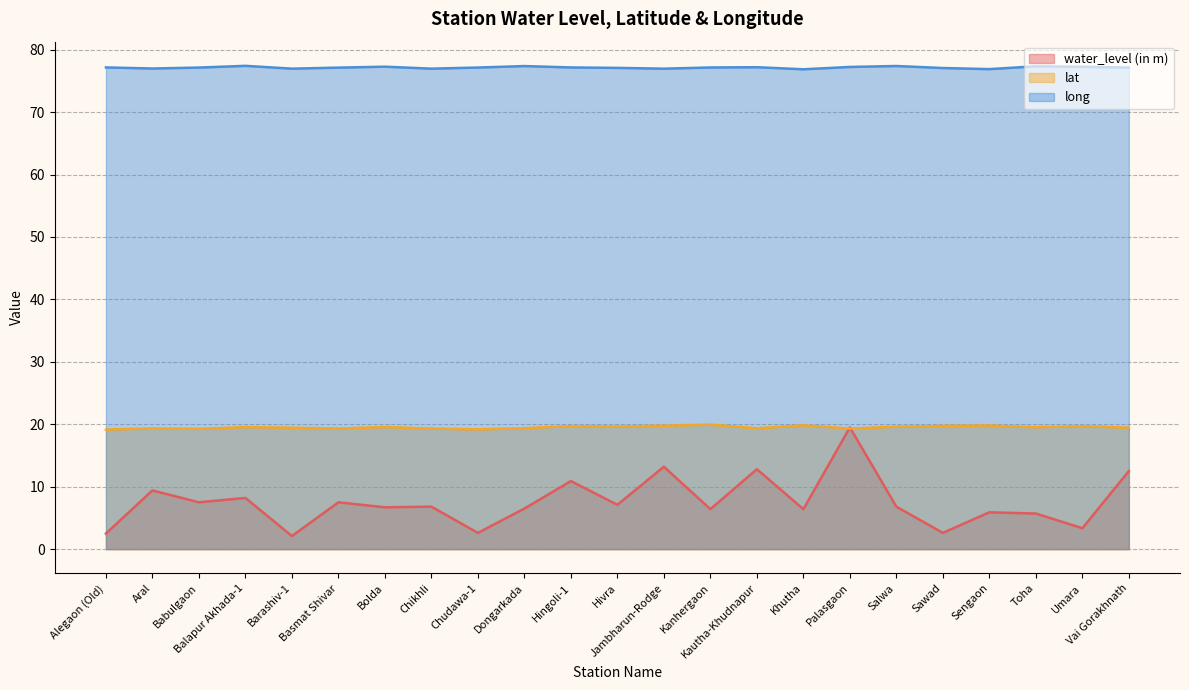

Which category has the highest value in the long series?

Balapur Akhada-1